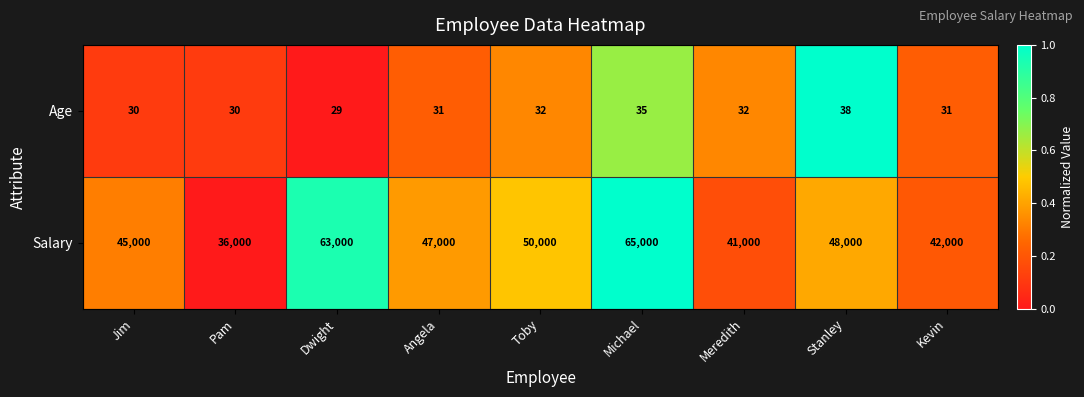

What is the average value of the Age series?

32